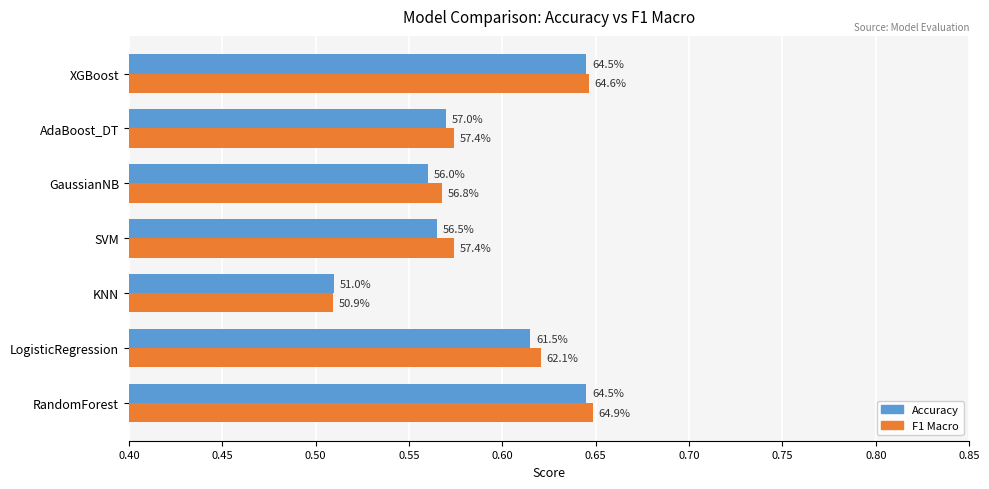

Does the chart contain stacked bars?

No